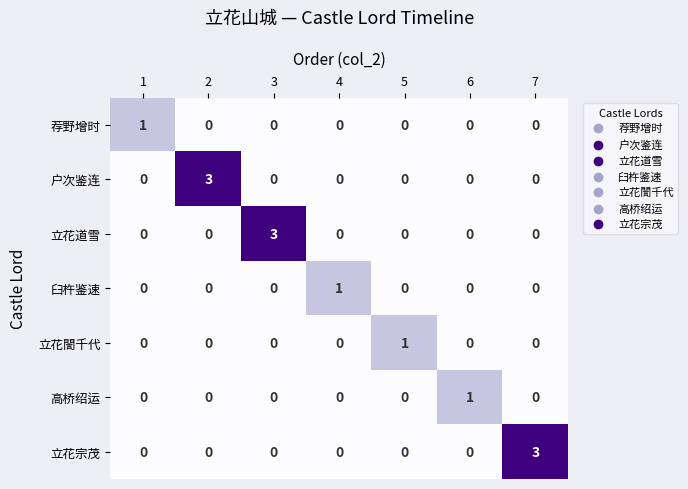

What is the spread (max minus min) of values at 3?

3